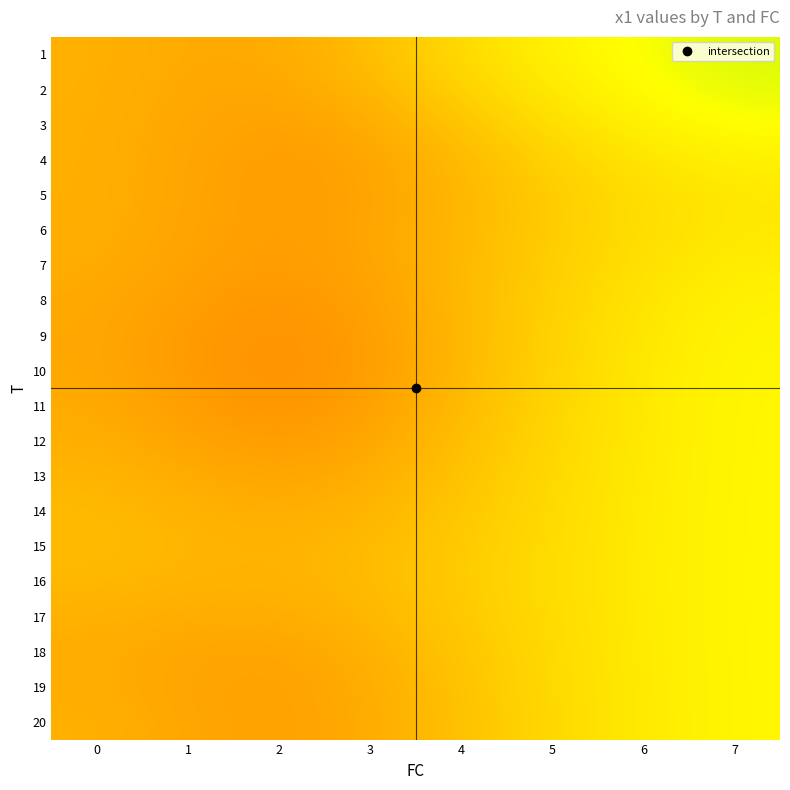

What is the spread (max minus min) of values at 7?

0.5